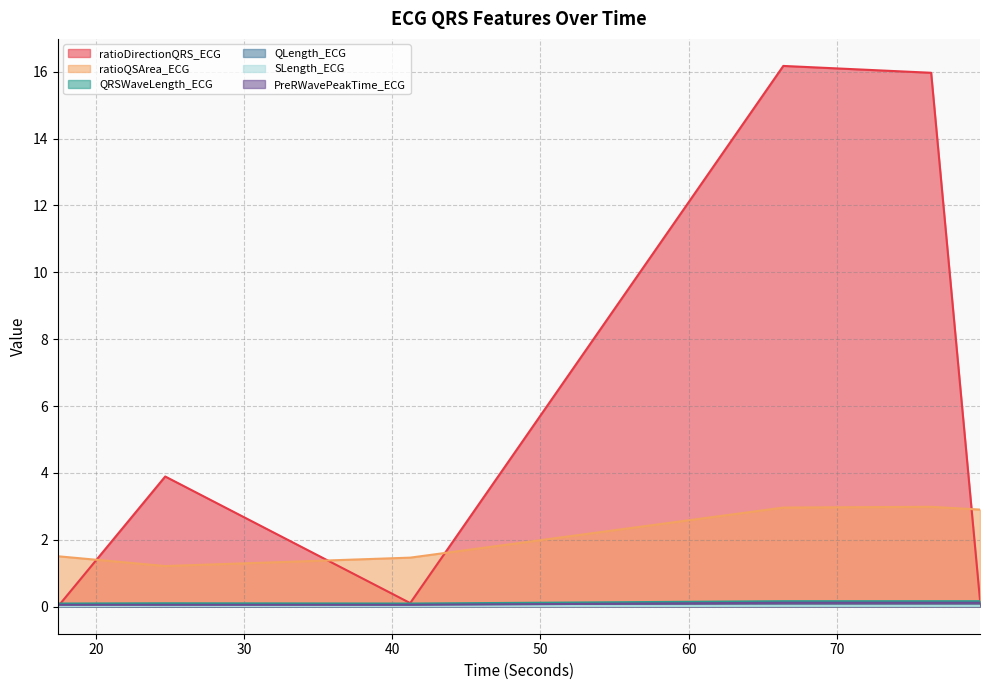

Reading right to left, transcribe all the data shown in this chart.

ratioDirectionQRS_ECG: 79.6640625=0.2	76.3671875=16.0	66.390625=16.2	41.2109375=0.1	24.6796875=3.9	17.4296875=0.0
ratioQSArea_ECG: 79.6640625=2.9	76.3671875=3.0	66.390625=3.0	41.2109375=1.5	24.6796875=1.2	17.4296875=1.5
QRSWaveLength_ECG: 79.6640625=0.2	76.3671875=0.2	66.390625=0.2	41.2109375=0.1	24.6796875=0.1	17.4296875=0.1
QLength_ECG: 79.6640625=0.0	76.3671875=0.0	66.390625=0.0	41.2109375=0.0	24.6796875=0.0	17.4296875=0.0
SLength_ECG: 79.6640625=0.0	76.3671875=0.0	66.390625=0.0	41.2109375=0.0	24.6796875=0.0	17.4296875=0.0
PreRWavePeakTime_ECG: 79.6640625=0.1	76.3671875=0.1	66.390625=0.1	41.2109375=0.1	24.6796875=0.1	17.4296875=0.1